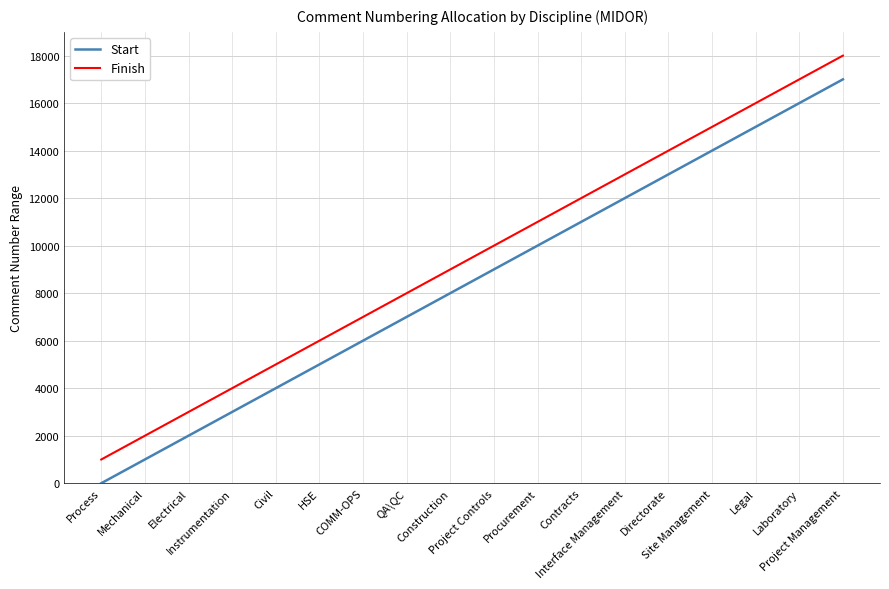

What is the difference between the Finish values at Legal and Project Management?

2000